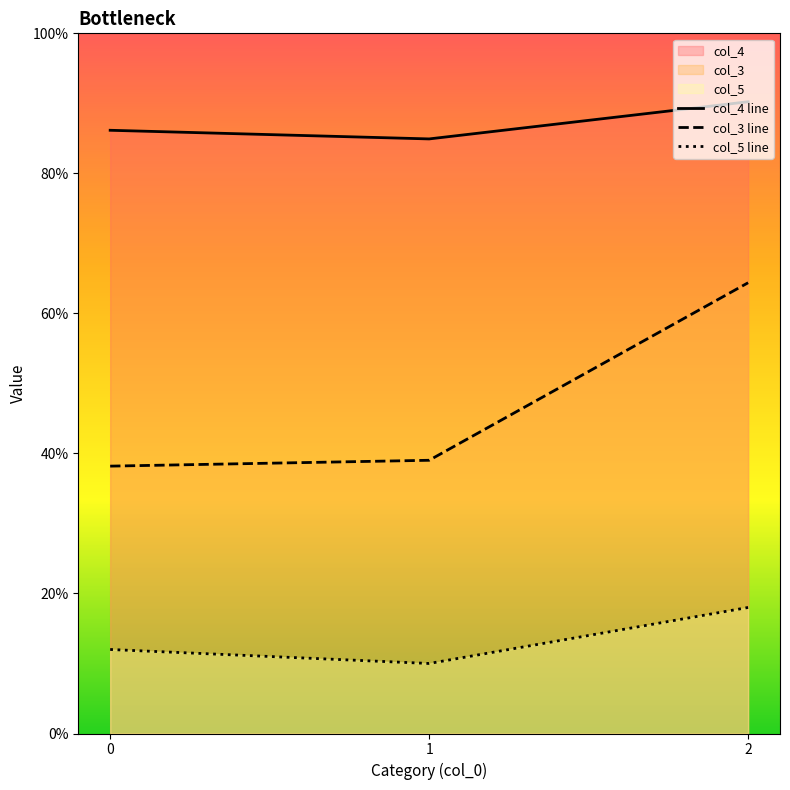

The value of col_5 line at 2 is 0.1. True or false?

False